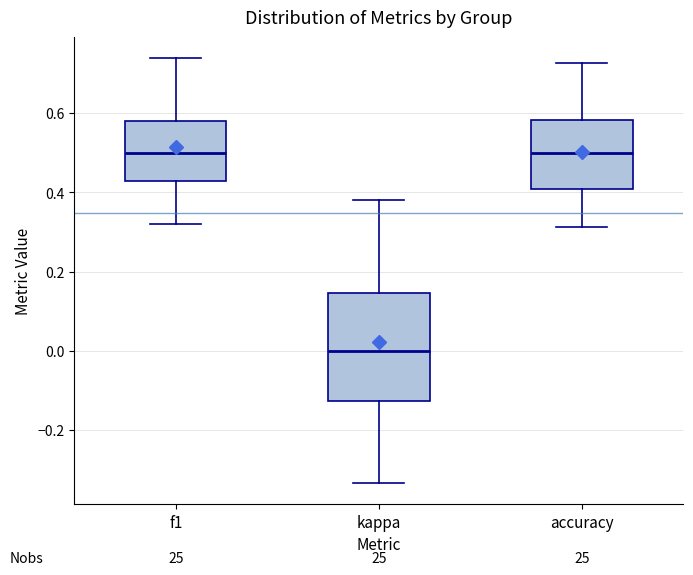

Which box has the lowest median line?

kappa